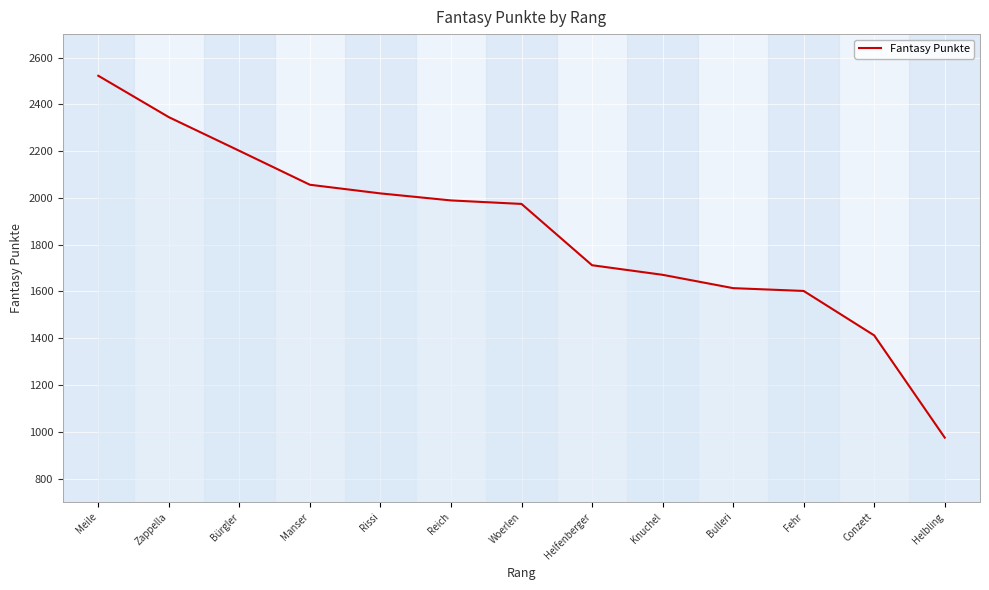

Reading left to right, extract all data points from this chart.

Meile=2522	Zappella=2345	Bürgler=2201	Manser=2056	Rissi=2019	Reich=1989	Woerlen=1974	Helfenberger=1712	Knuchel=1671	Bulleri=1614	Fehr=1602	Conzett=1412	Helbling=975